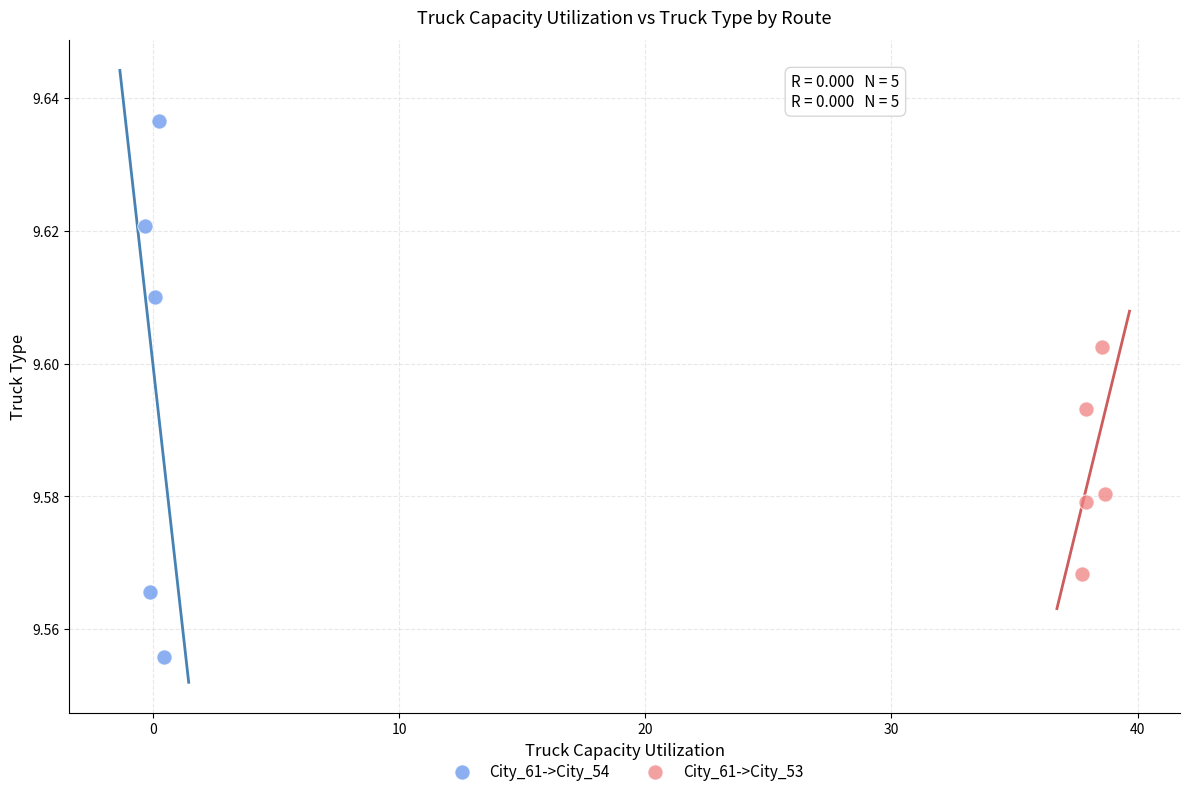

Which series has the largest Y range (max minus min)?

City_61->City_54